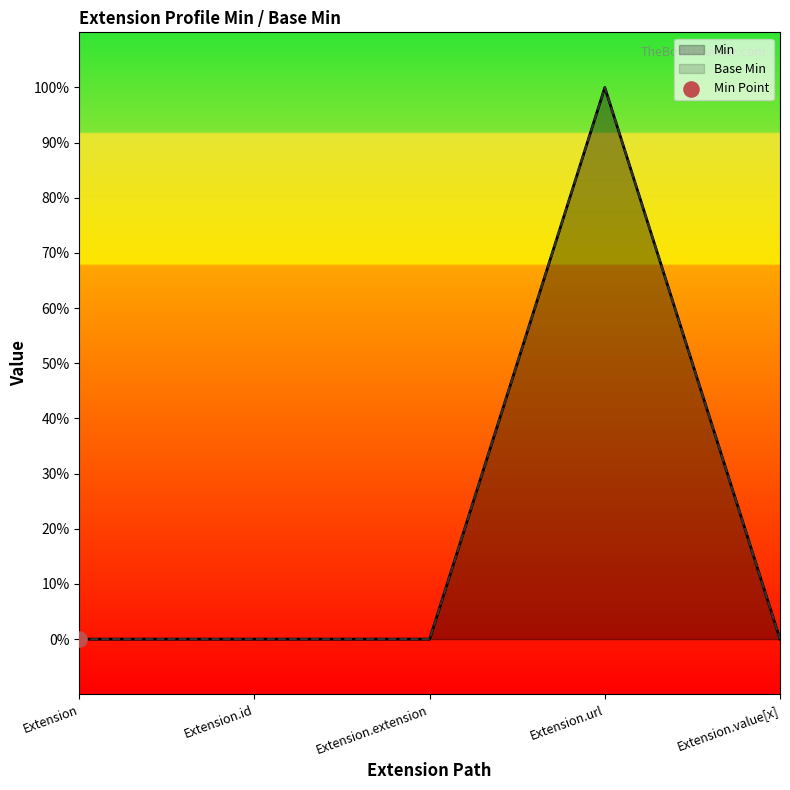

Which series has the largest Y range (max minus min)?

Min